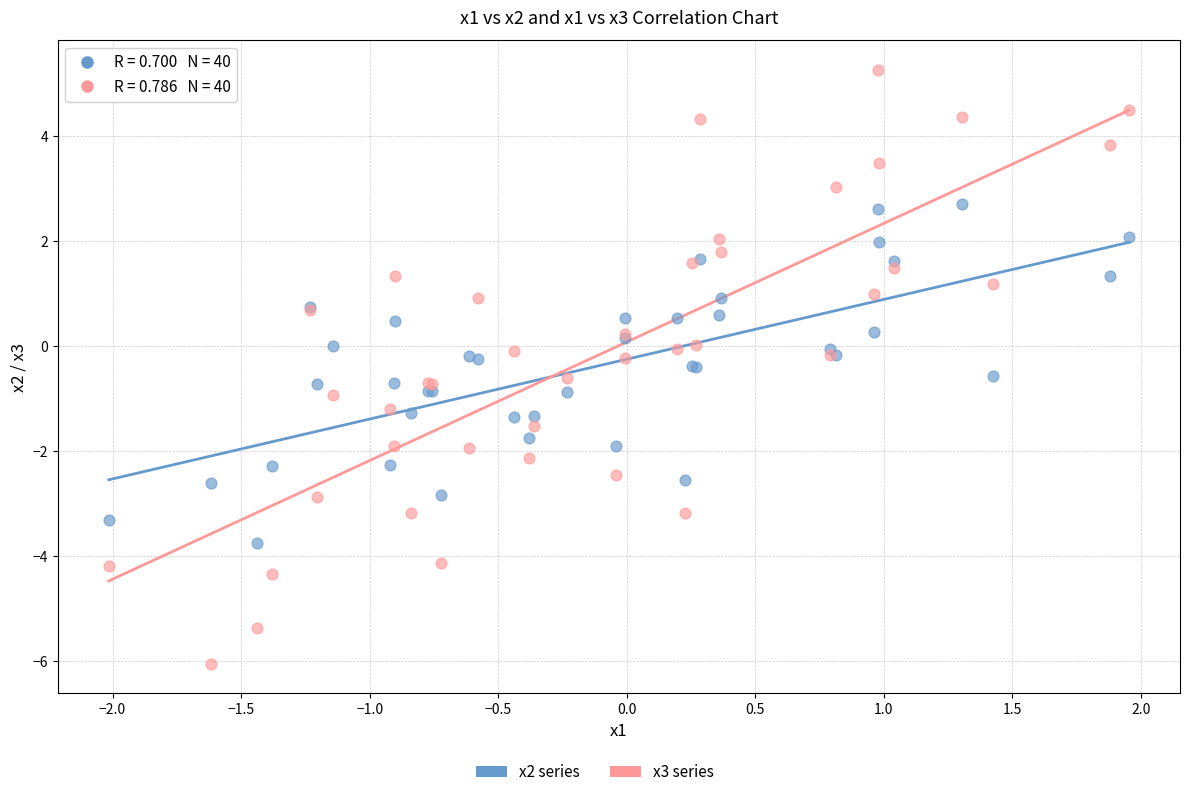

Which series has the widest spread of Y values?

x3 series